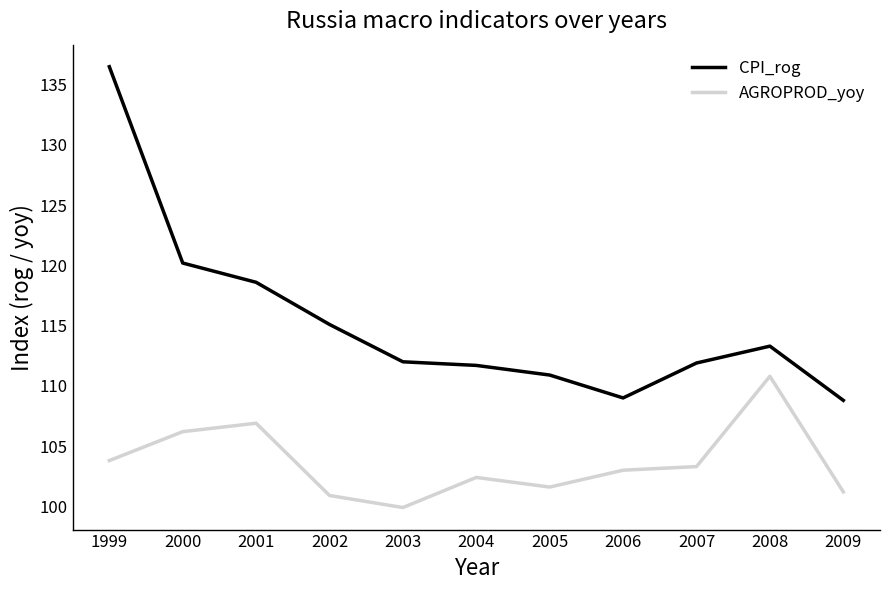

Count the number of categories in the chart.

11